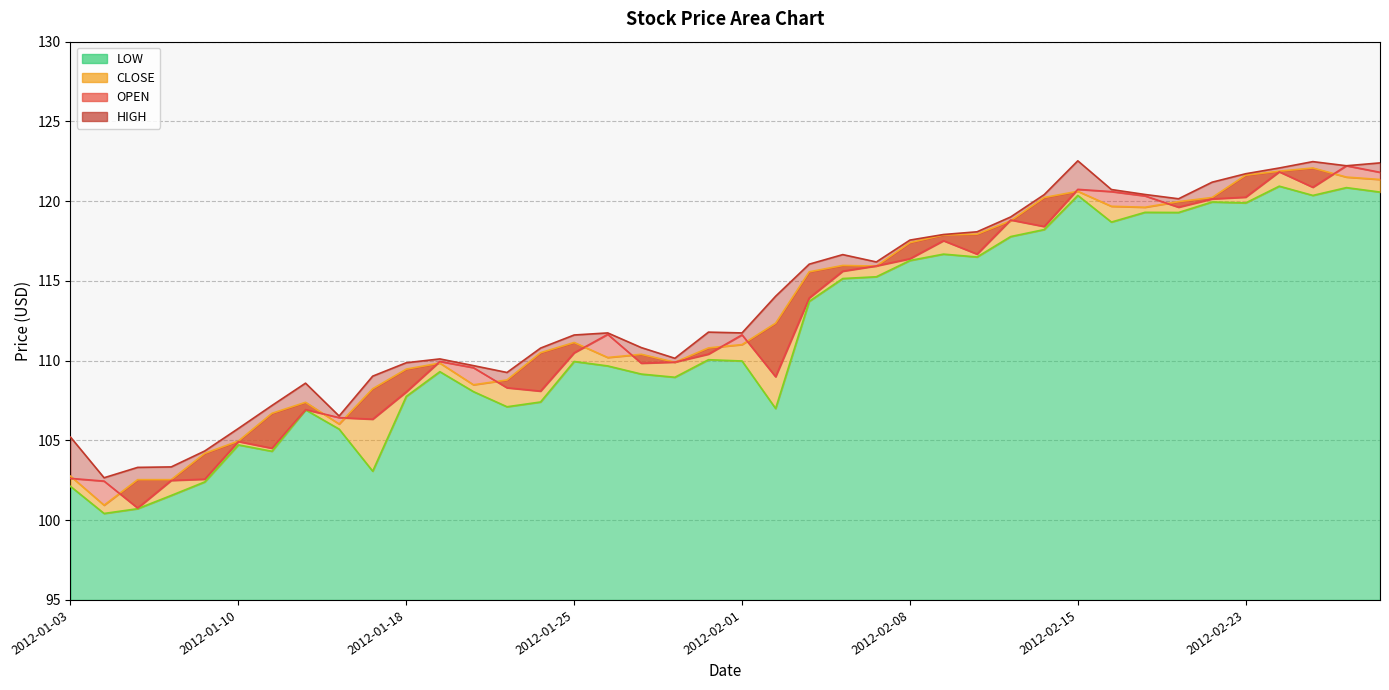

Which series has the largest total across all categories?

HIGH